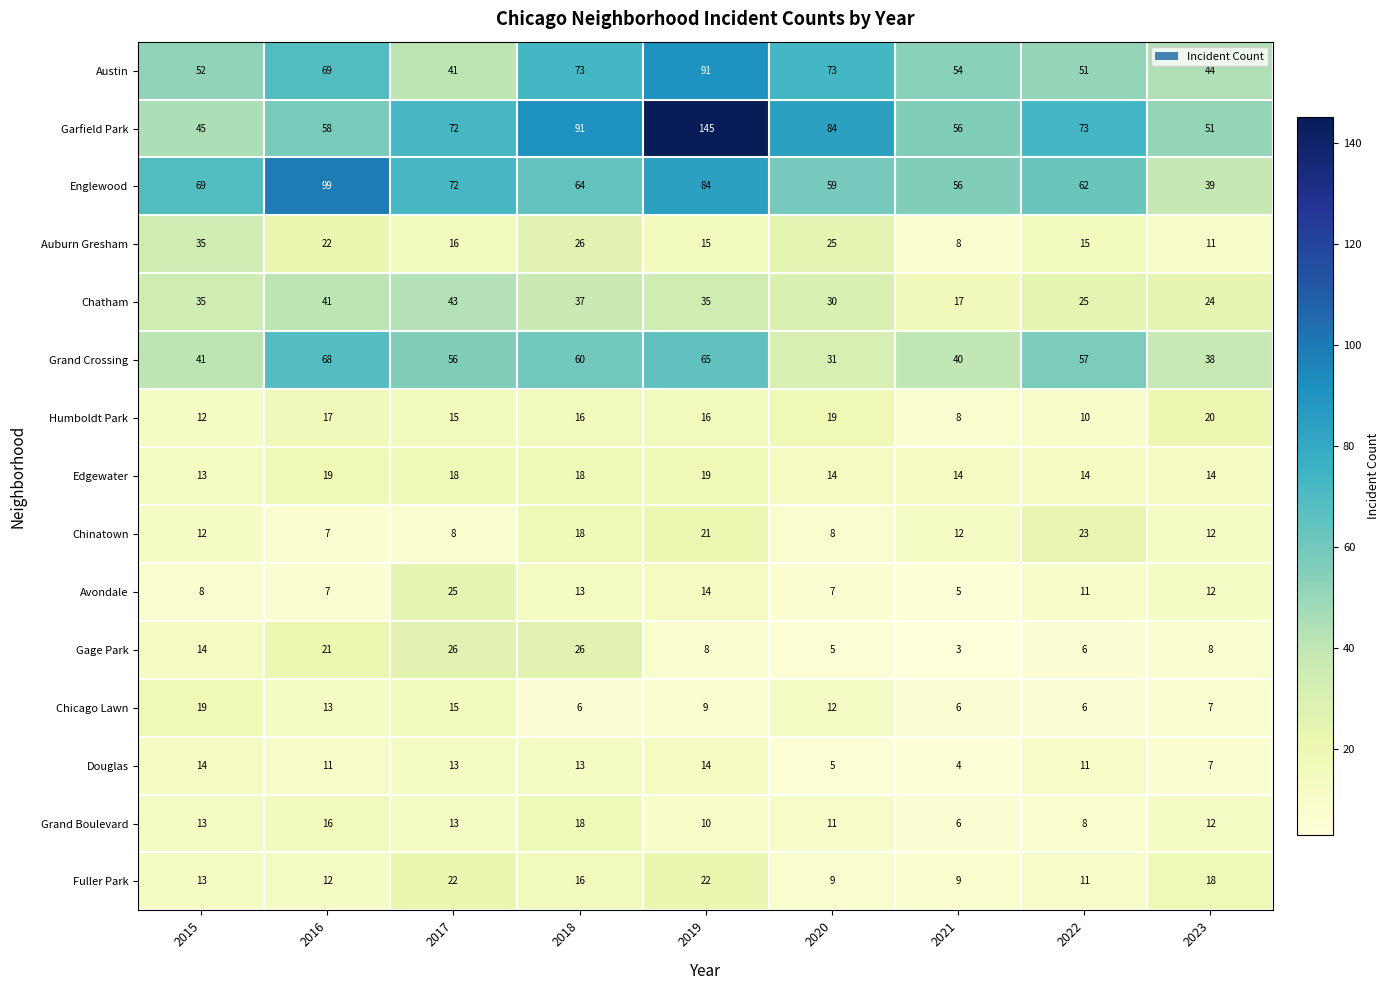

How many series are shown in this chart?

15